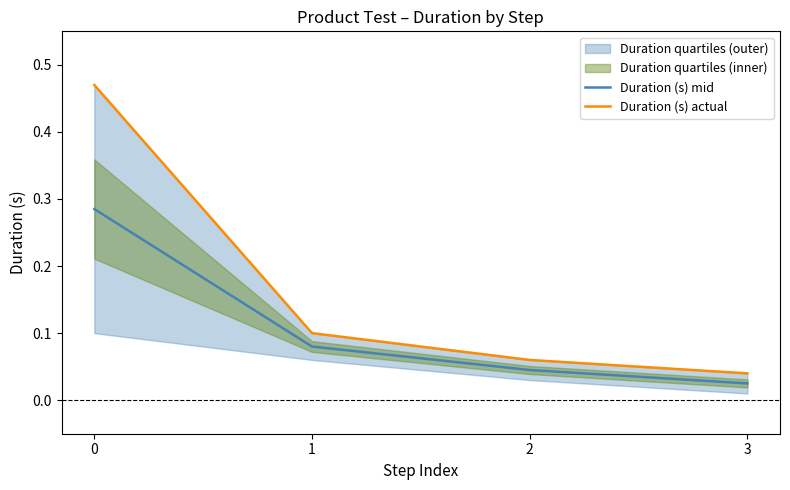

Is this an area chart (filled region under the line)?

No